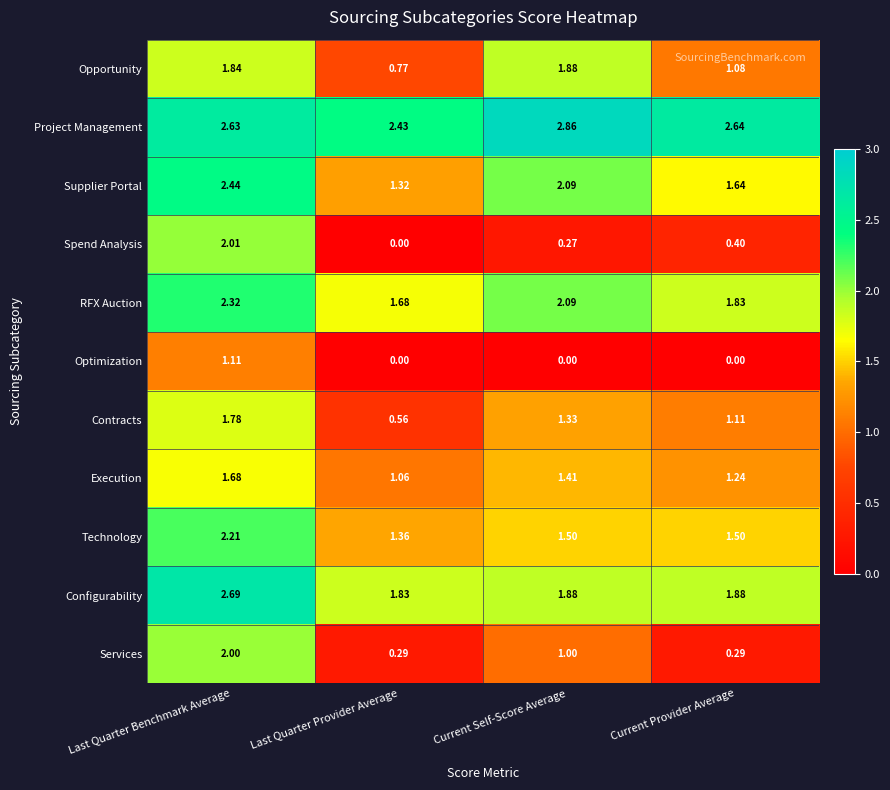

Is the value of Optimization at Current Provider Average greater than the value of RFX Auction at Last Quarter Provider Average?

No